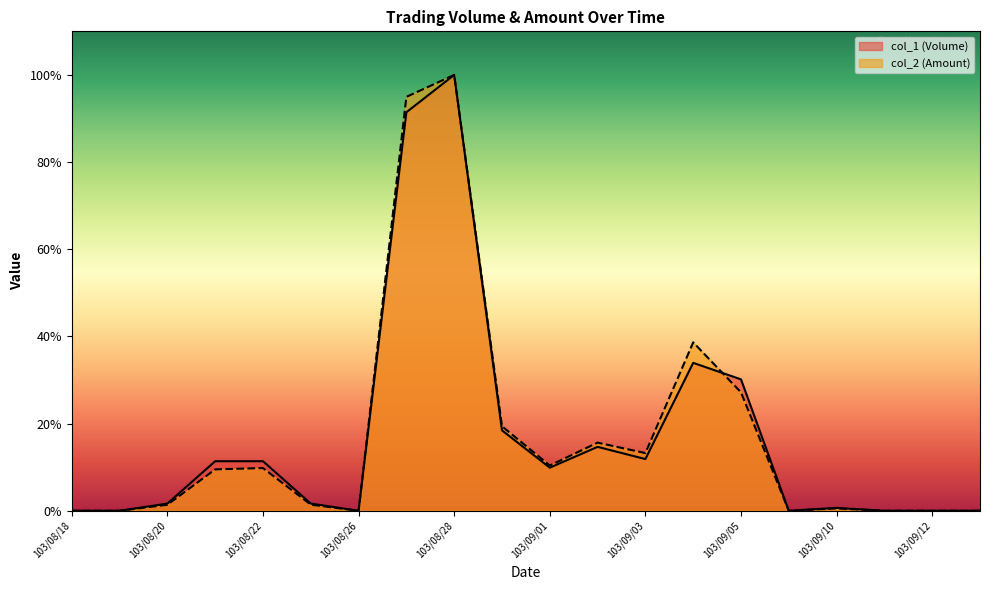

Reading left to right, transcribe all the data shown in this chart.

col_1 (Volume): 0.0	0.0	1.6	11.4	11.4	1.6	0.0	91.4	100.0	18.5	9.9	14.7	11.9	33.9	30.1	0.0	0.7	0.0	0.0	0.0
col_2 (Amount): 0.0	0.0	1.4	9.5	9.8	1.4	0.0	95.0	100.0	19.4	10.4	15.6	13.2	38.6	27.2	0.0	0.5	0.0	0.0	0.0